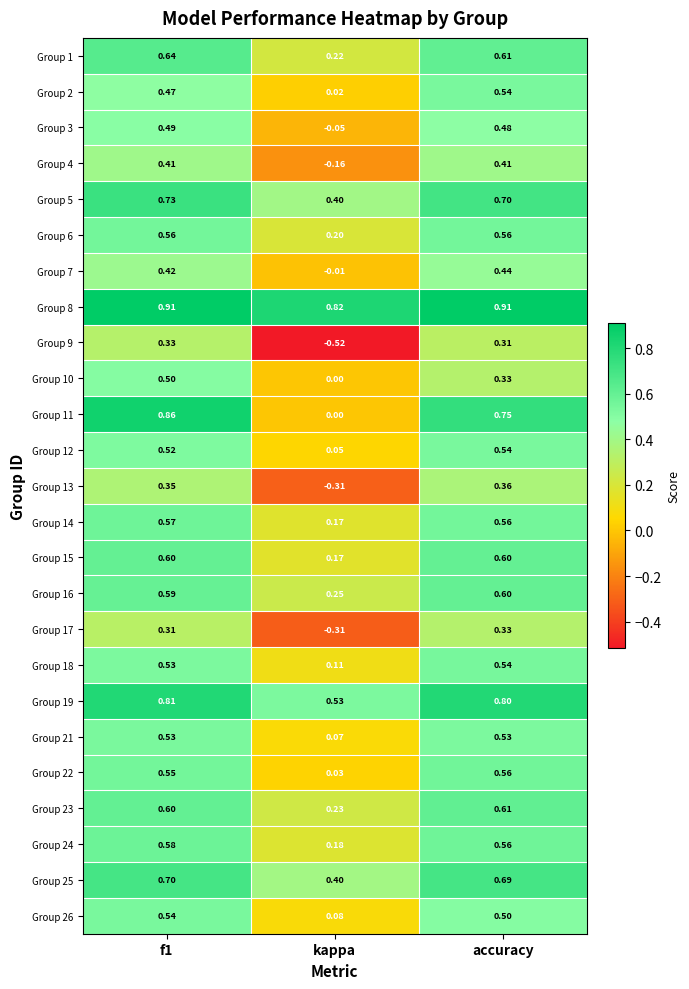

Which series has the largest total across all categories?

Group 8